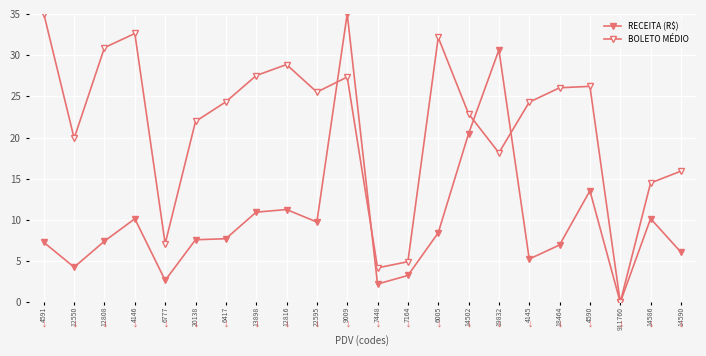

At which category does BOLETO MÉDIO reach its first local peak?

4146